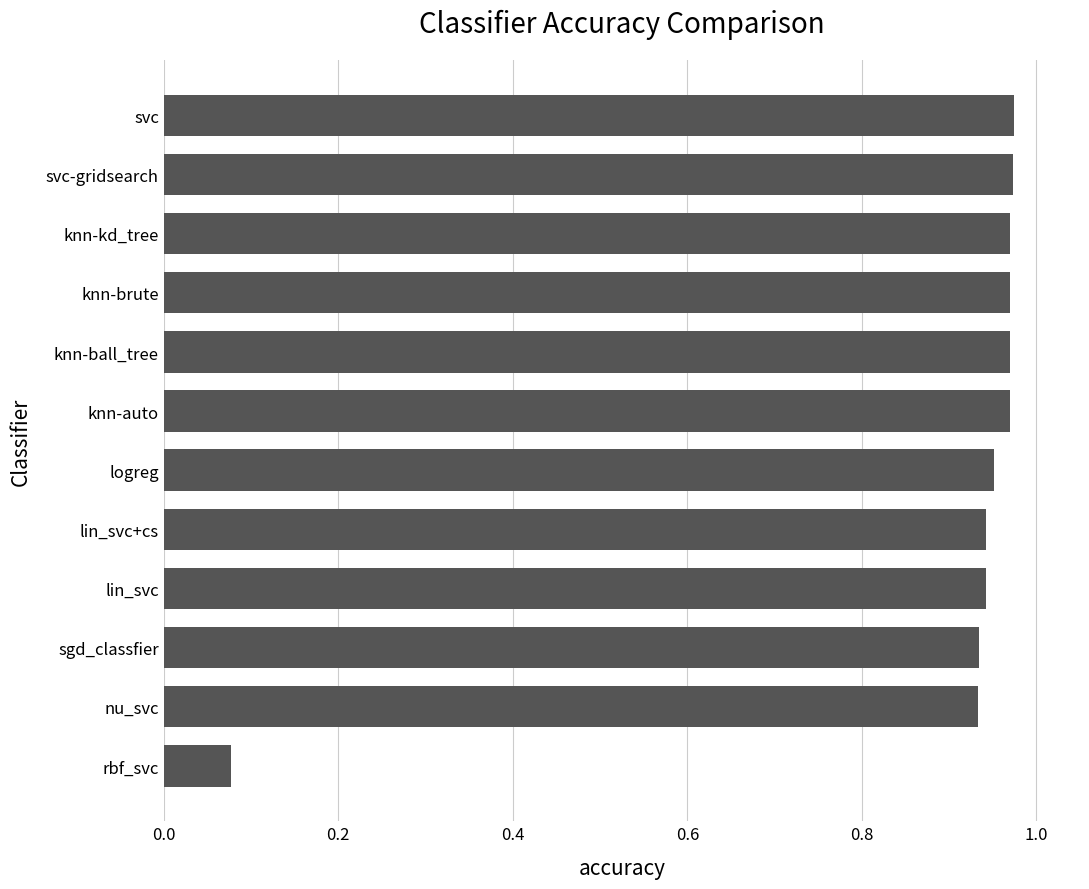

Is it true that the value at knn-kd_tree is 1.7?

False